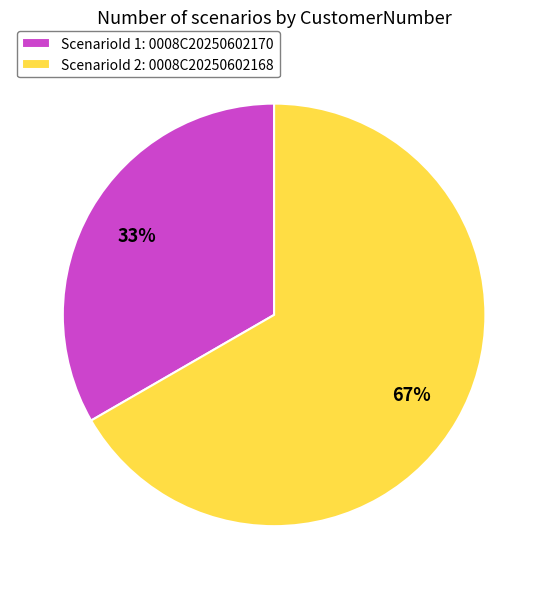

Is it true that ScenarioId 1: 0008C20250602170 is 20% of the pie?

False